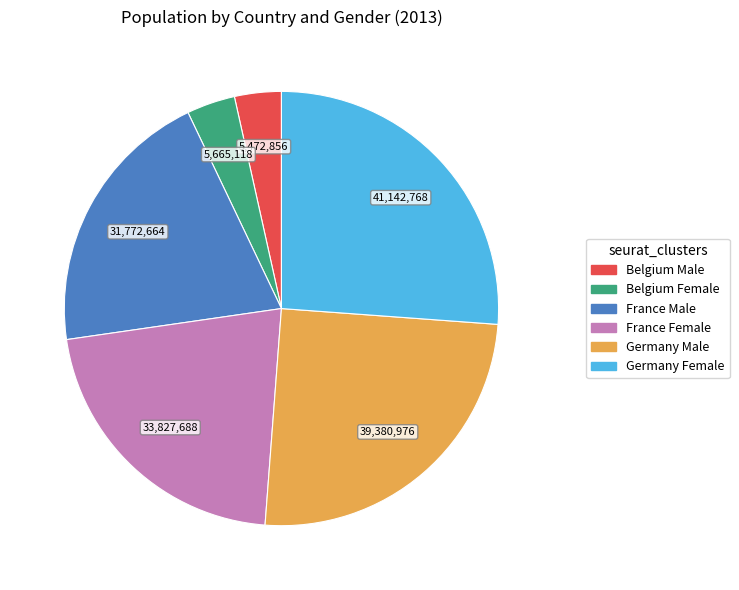

Does any single category account for the majority?

No